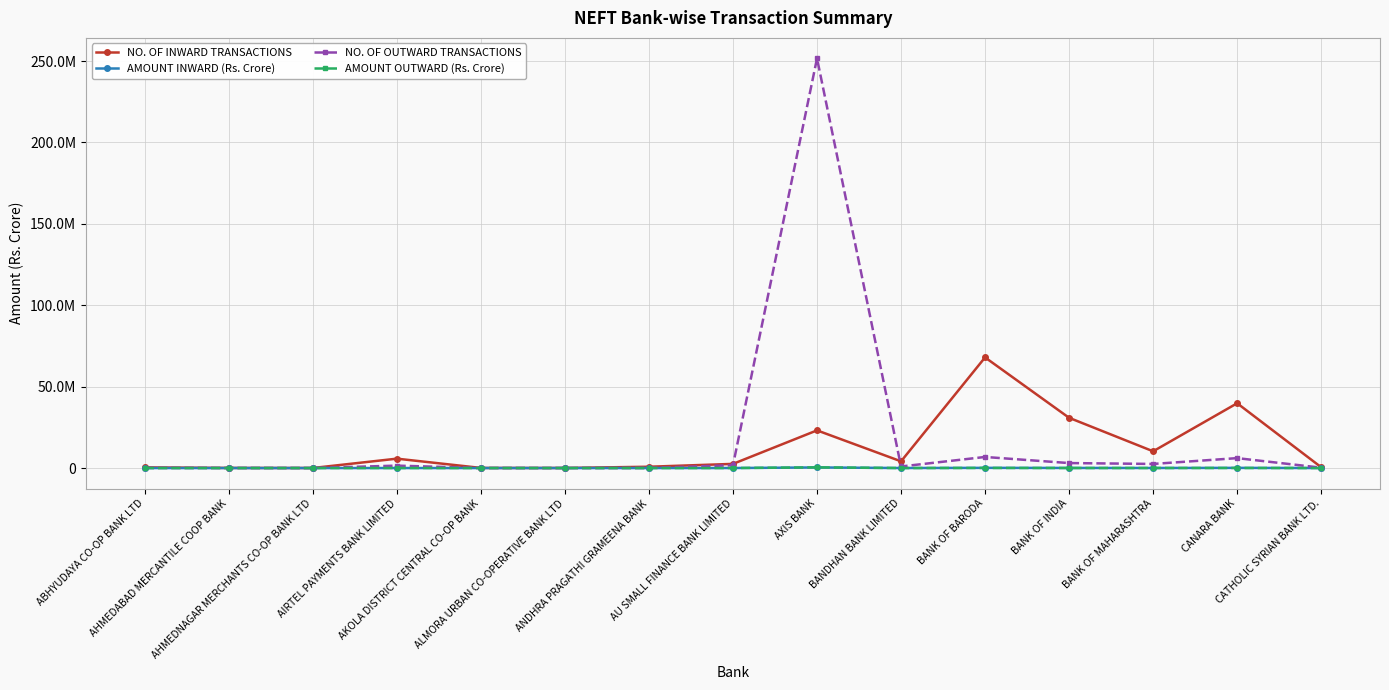

List the series in order of their peak value, lowest first.

AMOUNT INWARD (Rs. Crore), AMOUNT OUTWARD (Rs. Crore), NO. OF INWARD TRANSACTIONS, NO. OF OUTWARD TRANSACTIONS